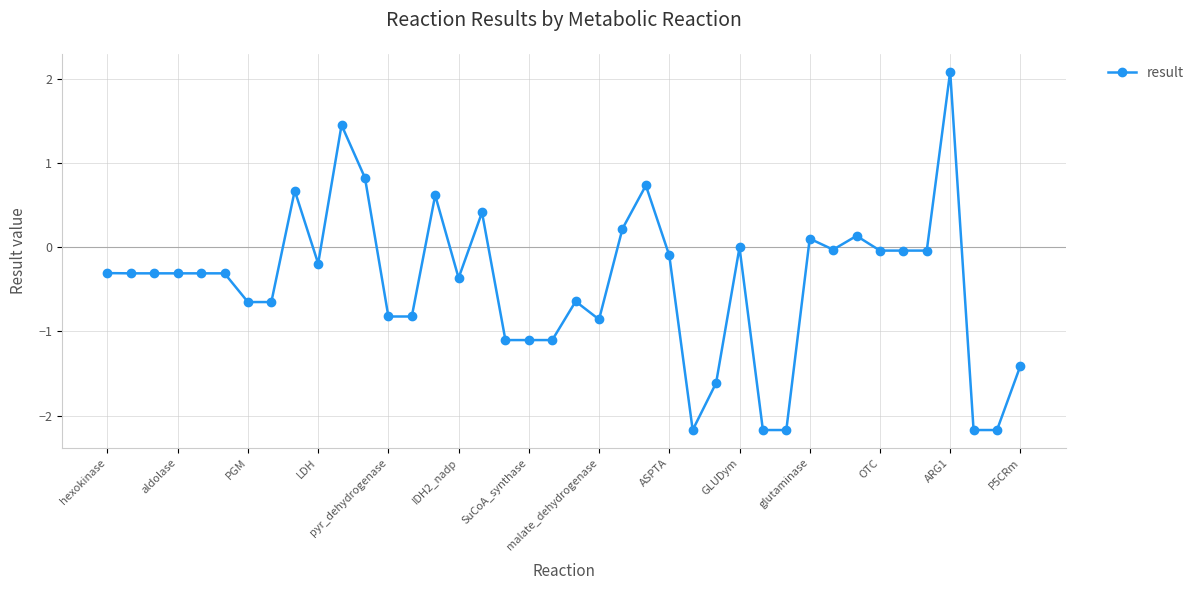

What is the value of the 24th point from the left?

0.7